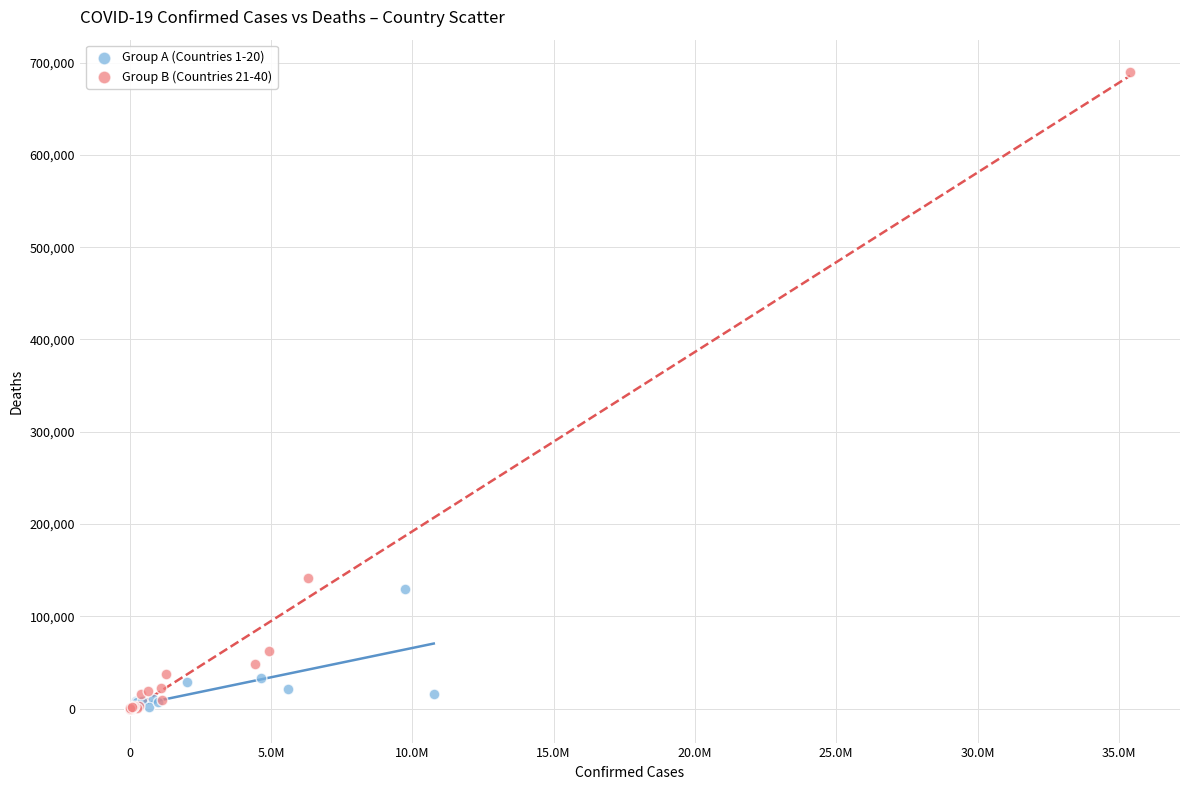

Which series contains the highest Y value?

Group B (Countries 21-40)